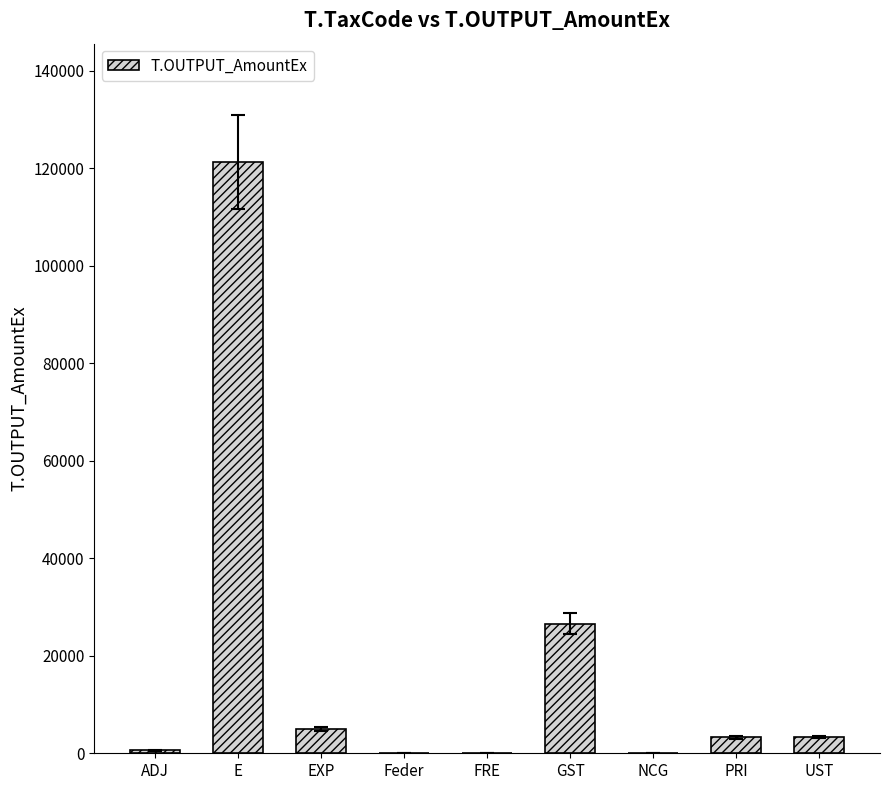

What is the average value?

17799.4